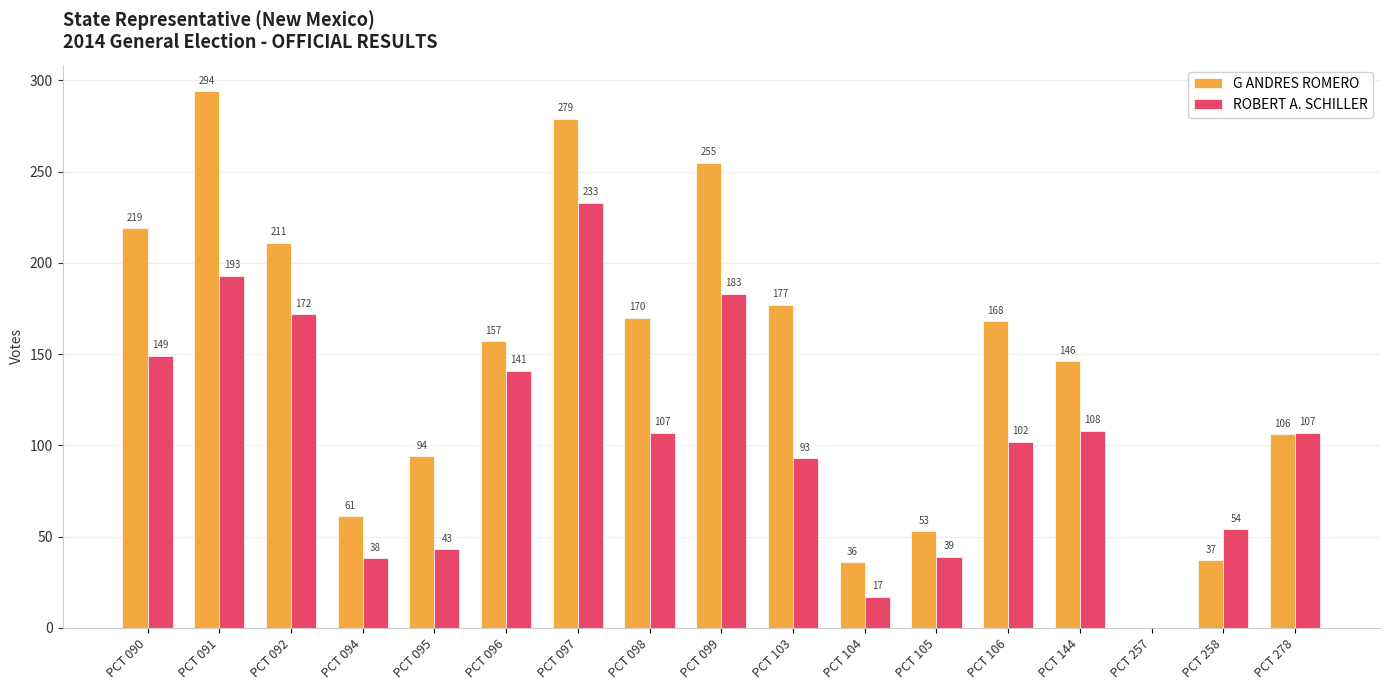

What is the average value of the G ANDRES ROMERO series?

145